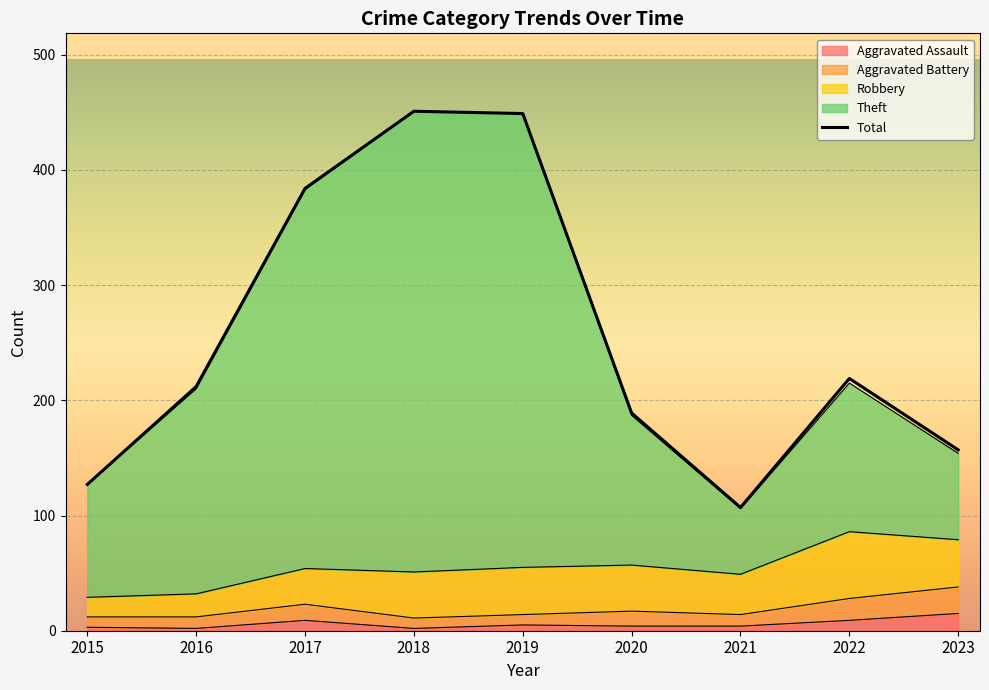

How many values exceed 212?

4